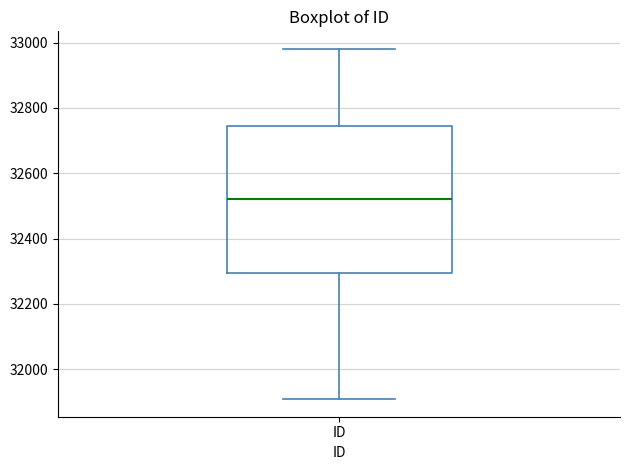

Transcribe this box plot: give where the median line is, the range the box spans, and where the two whiskers end, as read against the y-axis. The values are not printed on the chart, so give them approximately, as read against the axis.

median 32520, box 32300 to 32740, whiskers 31900 to 32980